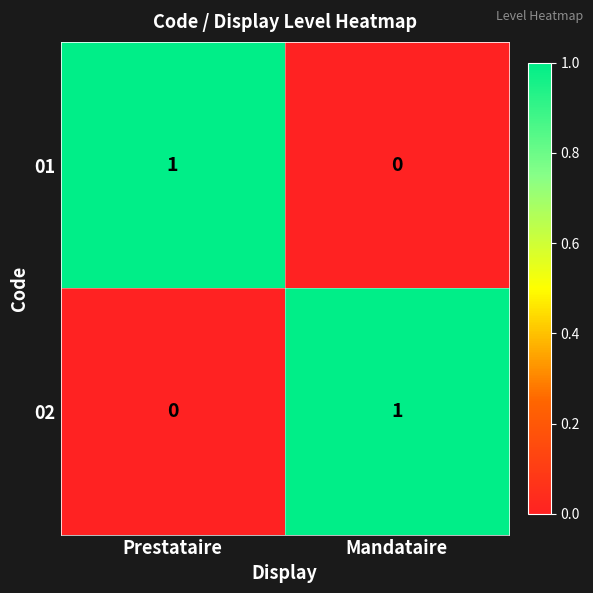

What is the difference between the highest and lowest values at Prestataire?

1